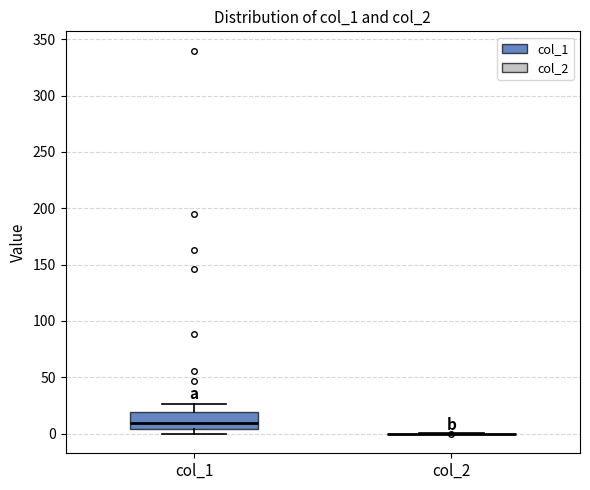

Reading left to right, transcribe this box plot: for each box, give where its median line is, the range the box spans, and where its two whiskers end, as read against the y-axis. The values are not printed on the chart, so give them approximately, as read against the axis.

col_1: median 10, box 5 to 20, whiskers 0 to 25
col_2: box collapsed to a line at 0, whiskers 0 to 0